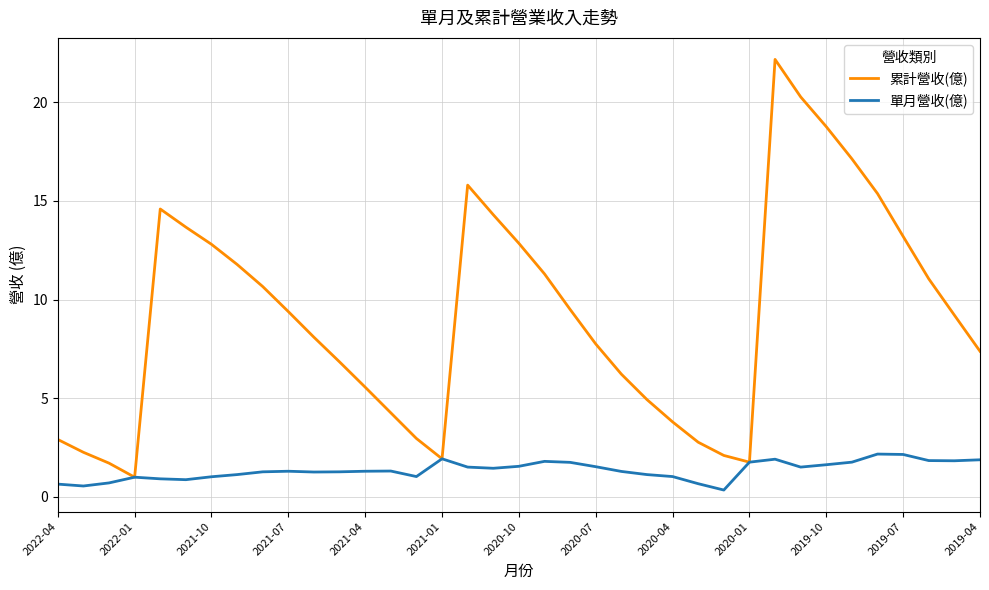

What is the greatest value displayed?

22.2